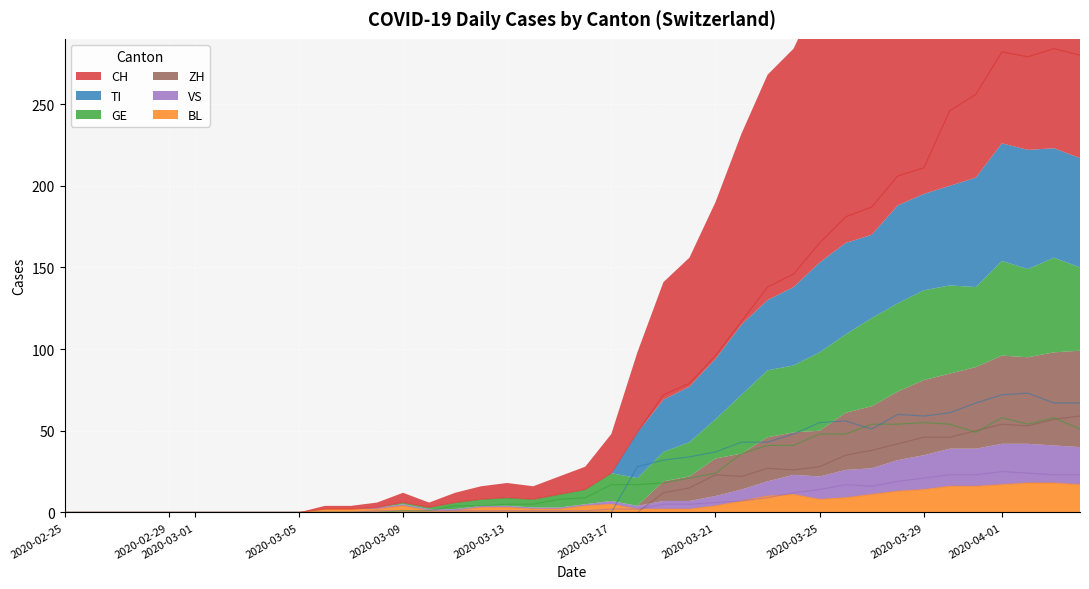

What is the average value of the ZH series?

16